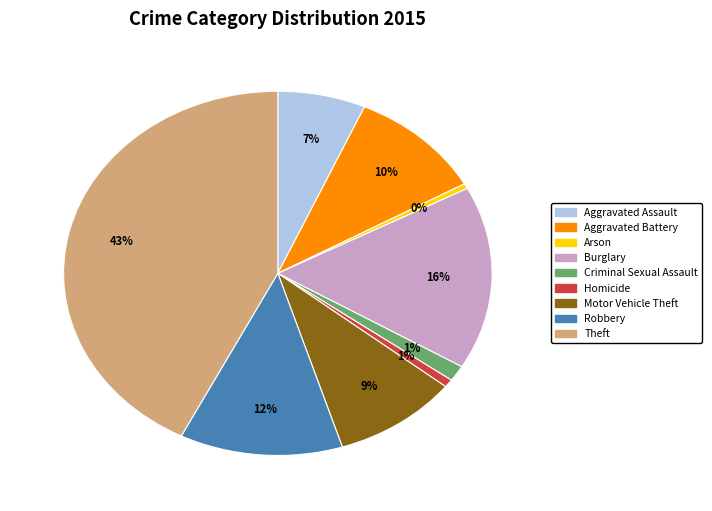

Is there a majority slice in this chart?

No